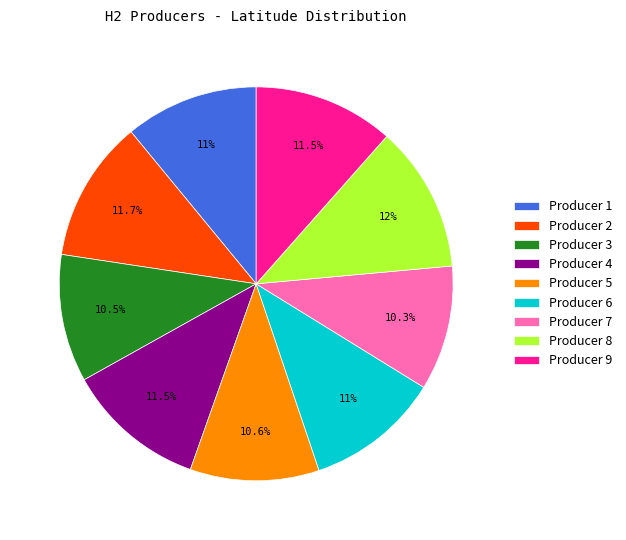

Count the number of slices in the pie.

9